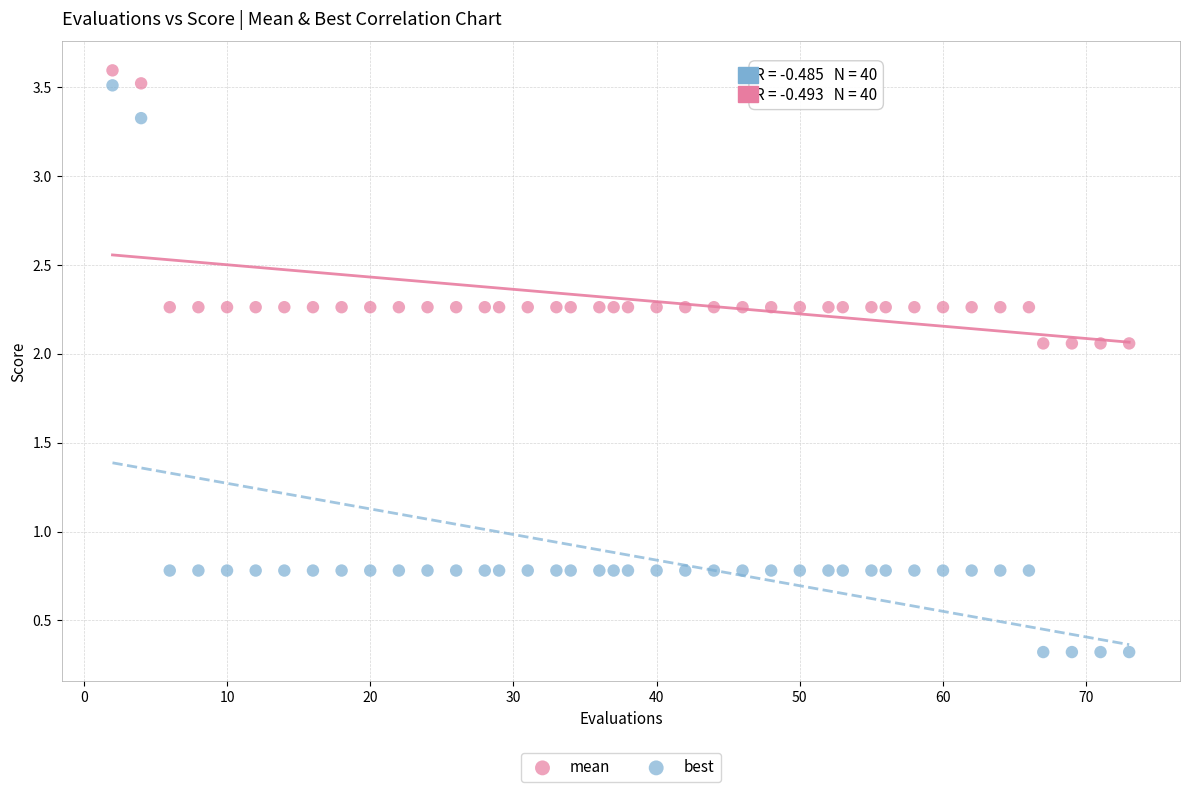

Which series reaches the minimum Y coordinate?

best